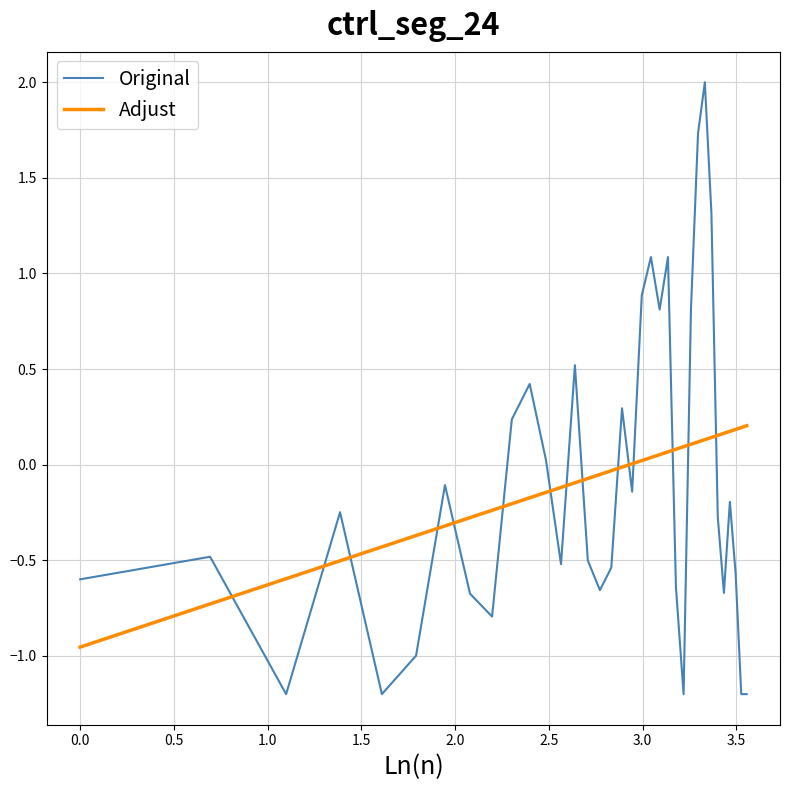

How many intersections are there between Original and Adjust?

15